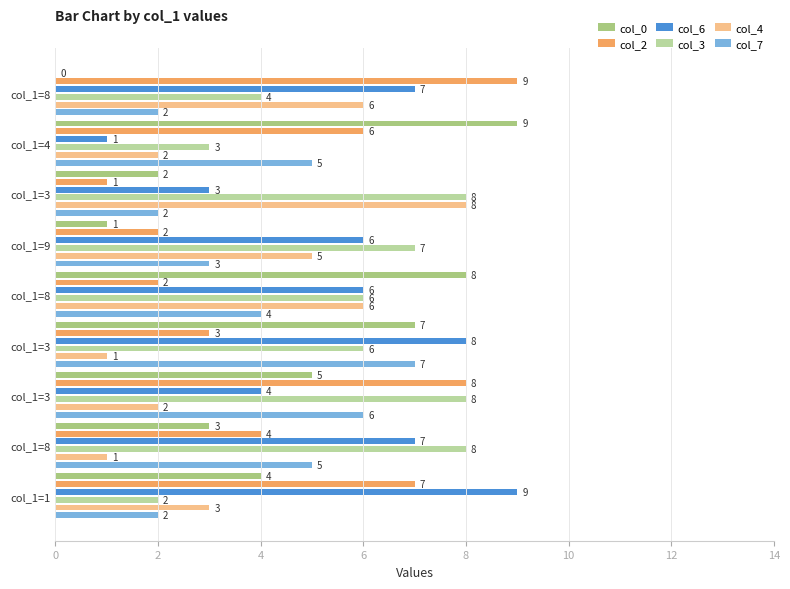

At how many categories does at least one series exceed 5?

9